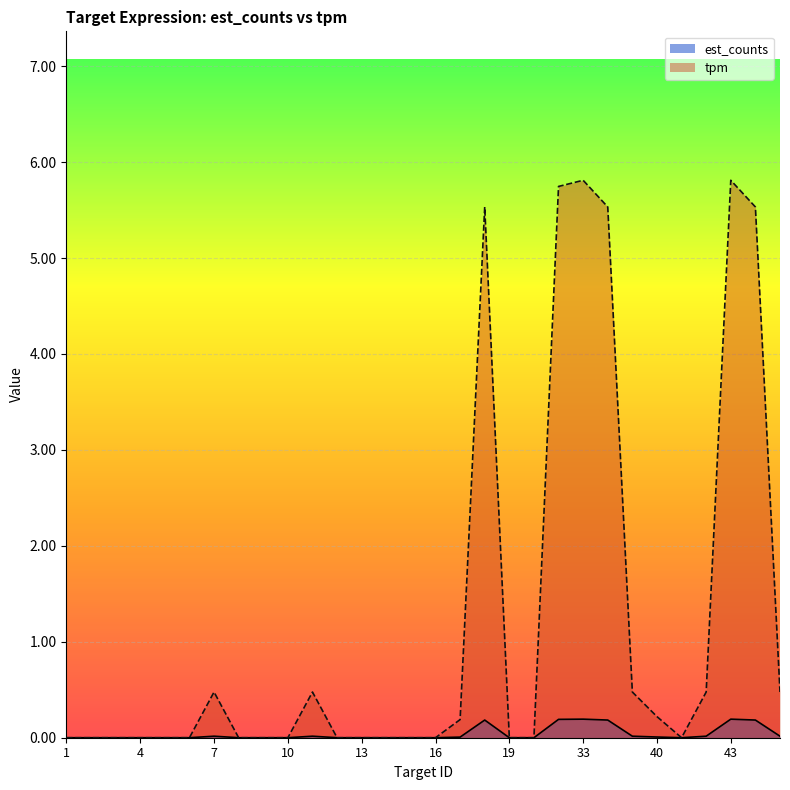

Reading left to right, what are all the values shown in this chart?

est_counts: 0.0	0.0	0.0	0.0	0.0	0.0	0.0	0.0	0.0	0.0	0.0	0.0	0.0	0.0	0.0	0.0	0.0	0.2	0.0	0.0	0.2	0.2	0.2	0.0	0.0	0.0	0.0	0.2	0.2	0.0
tpm: 0.0	0.0	0.0	0.0	0.0	0.0	0.5	0.0	0.0	0.0	0.5	0.0	0.0	0.0	0.0	0.0	0.2	5.5	0.0	0.0	5.7	5.8	5.5	0.5	0.2	0.0	0.5	5.8	5.5	0.5